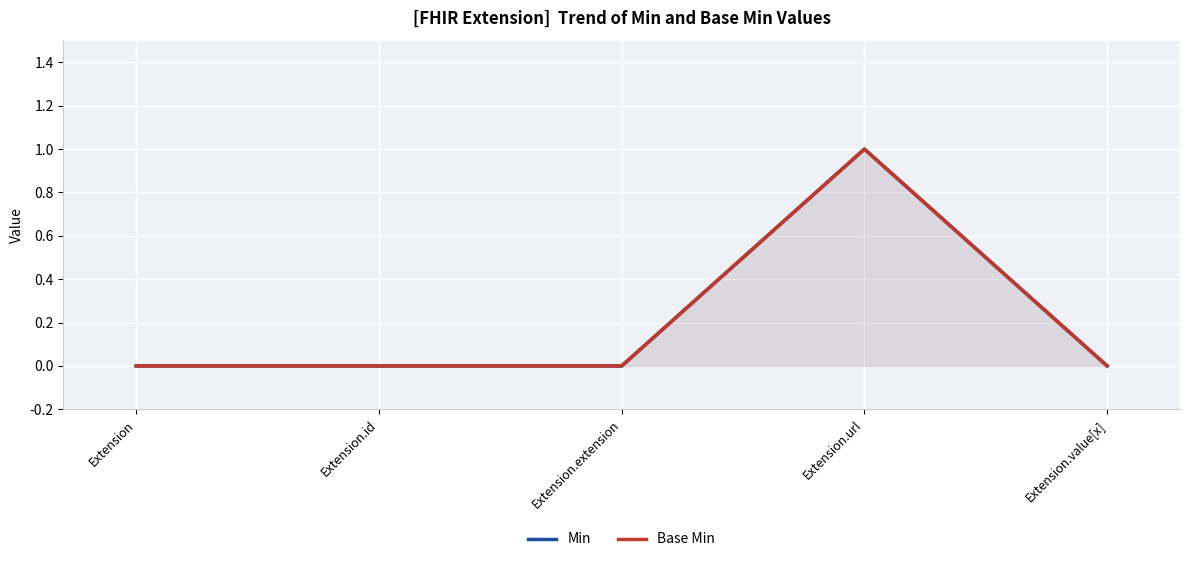

True or false: Base Min and Min cross at least once.

False